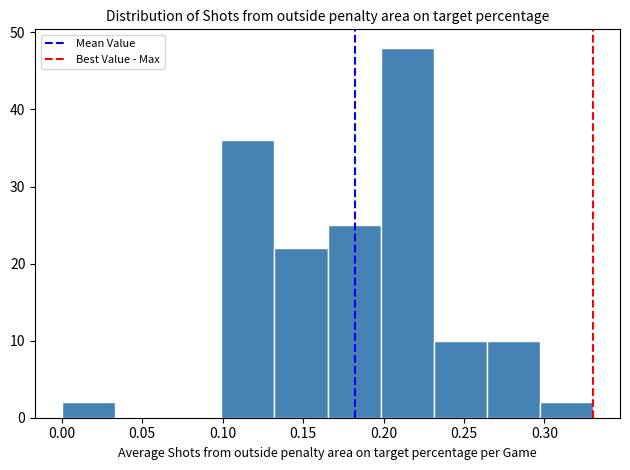

Over which range of the x-axis is the bar tallest?

0.200 to 0.230